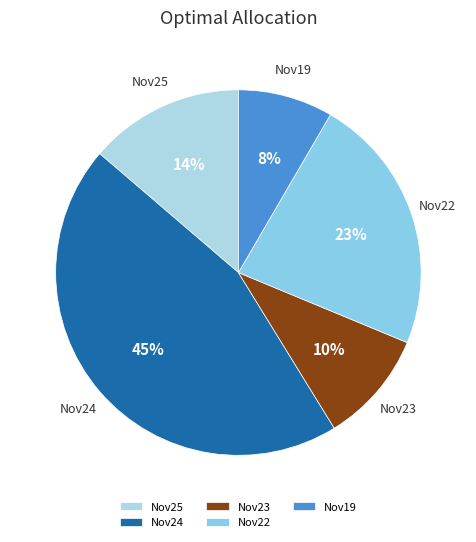

How many slices are in this pie chart?

5